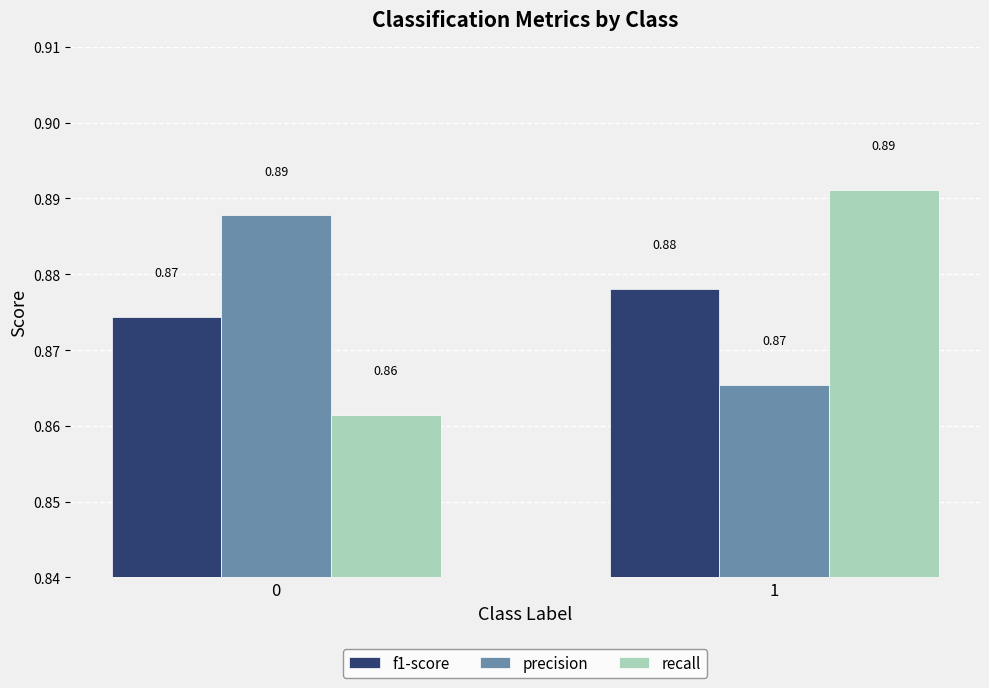

What is the sum of the f1-score values at 0 and 1?

1.8